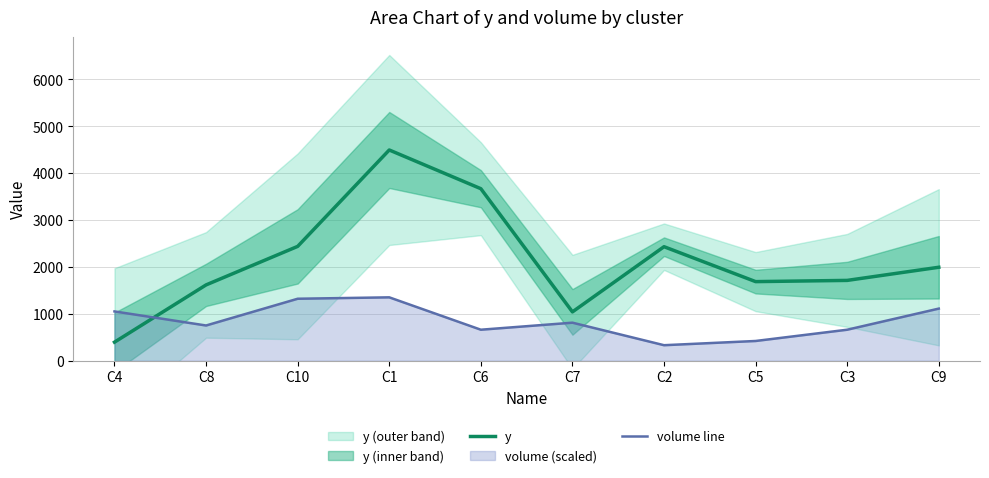

At which label does y reach its peak?

C1